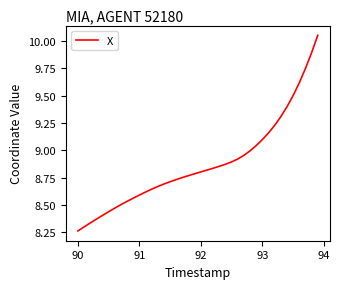

What is the difference between the maximum and minimum values?

1.8